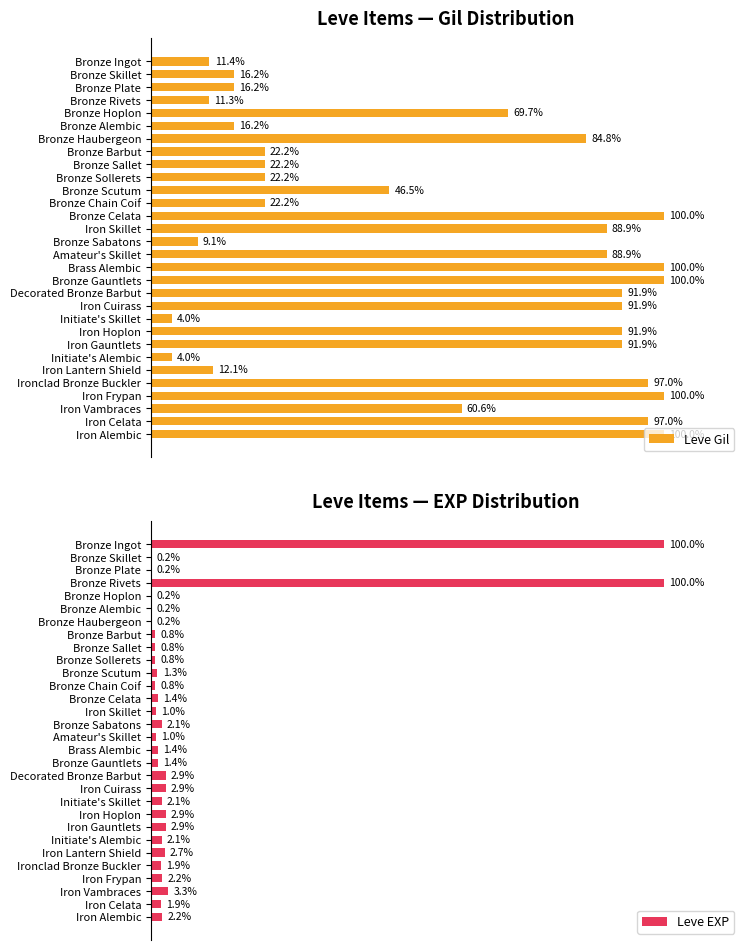

What is the minimum value for Leve EXP?

0.2